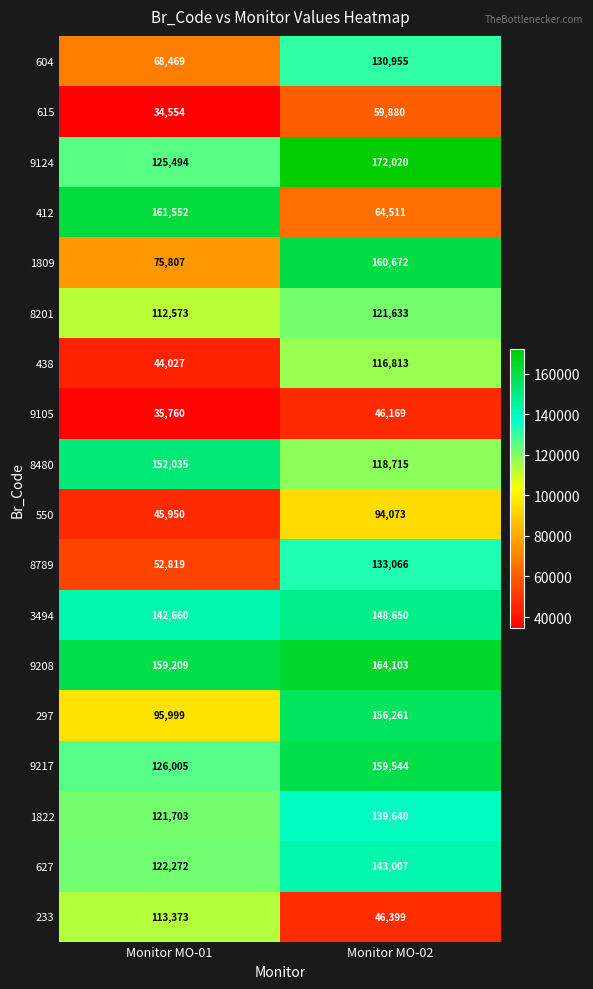

Which series has the widest spread of values?

412